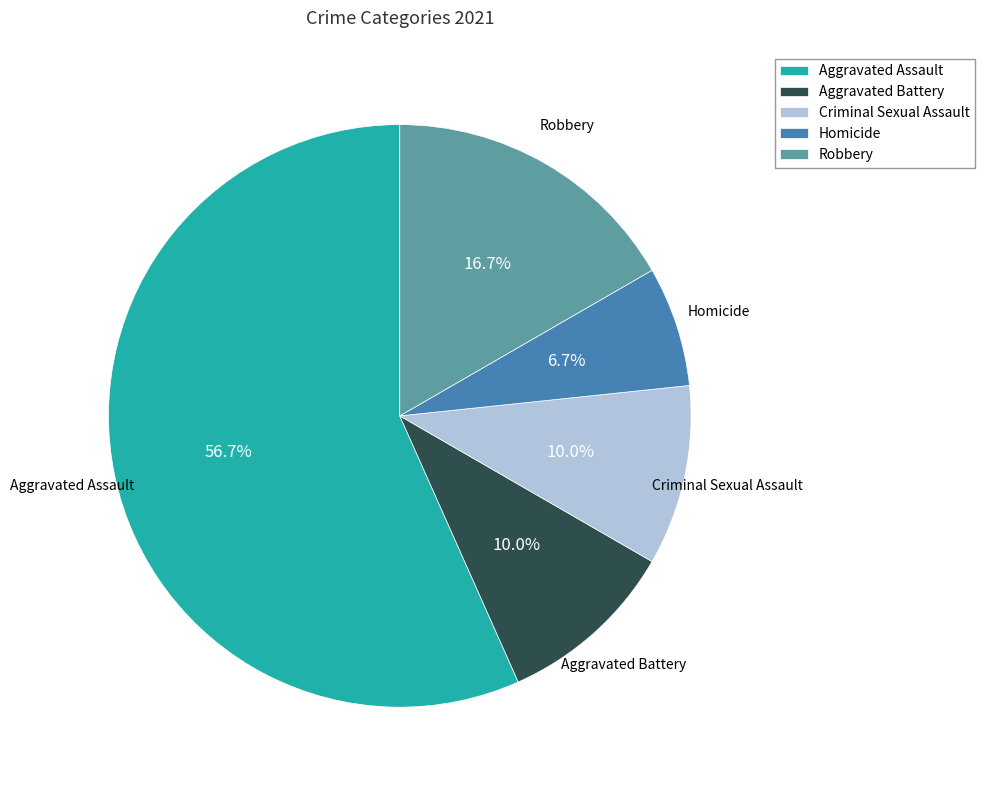

Is there any slice that represents more than half of the pie?

Yes